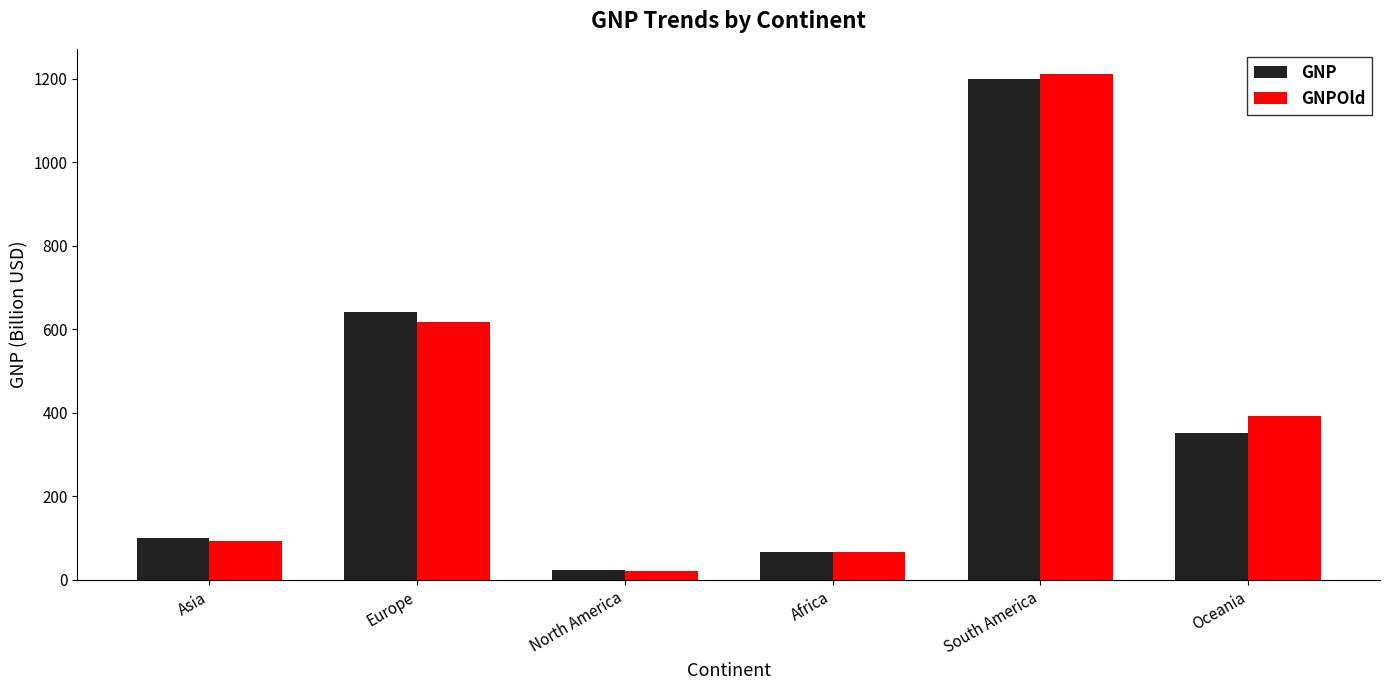

Read the GNP value at Europe.

640.9